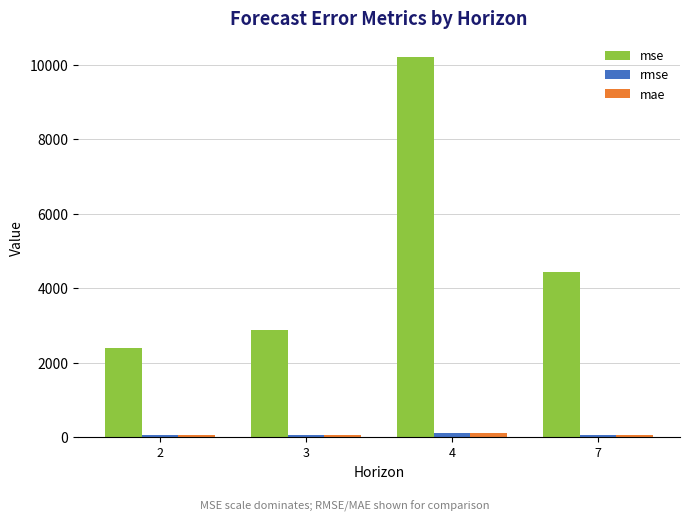

At which category is the sum across all series the highest?

4